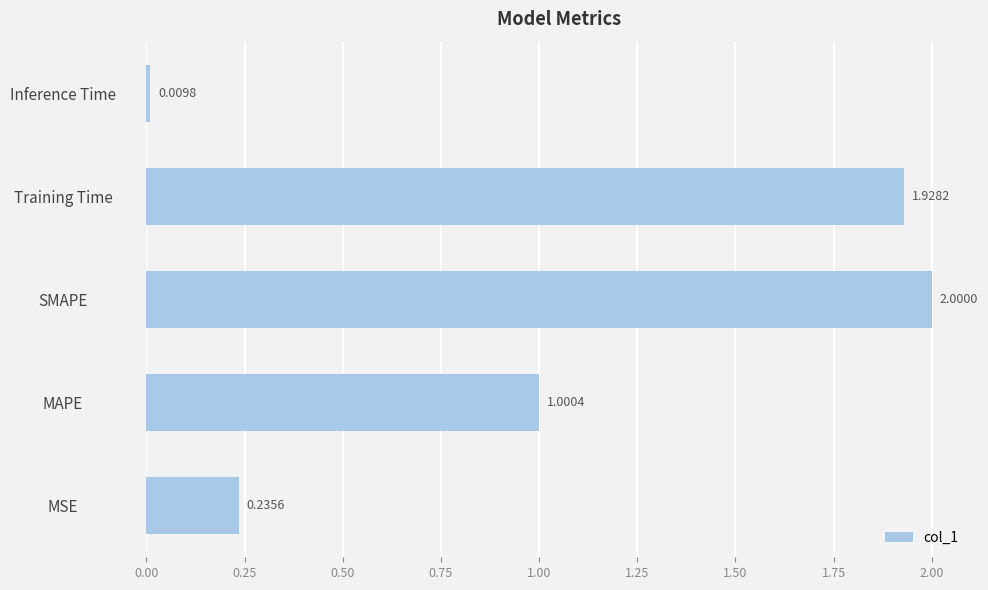

What is the ratio of the value at SMAPE to the value at Training Time?

1.0